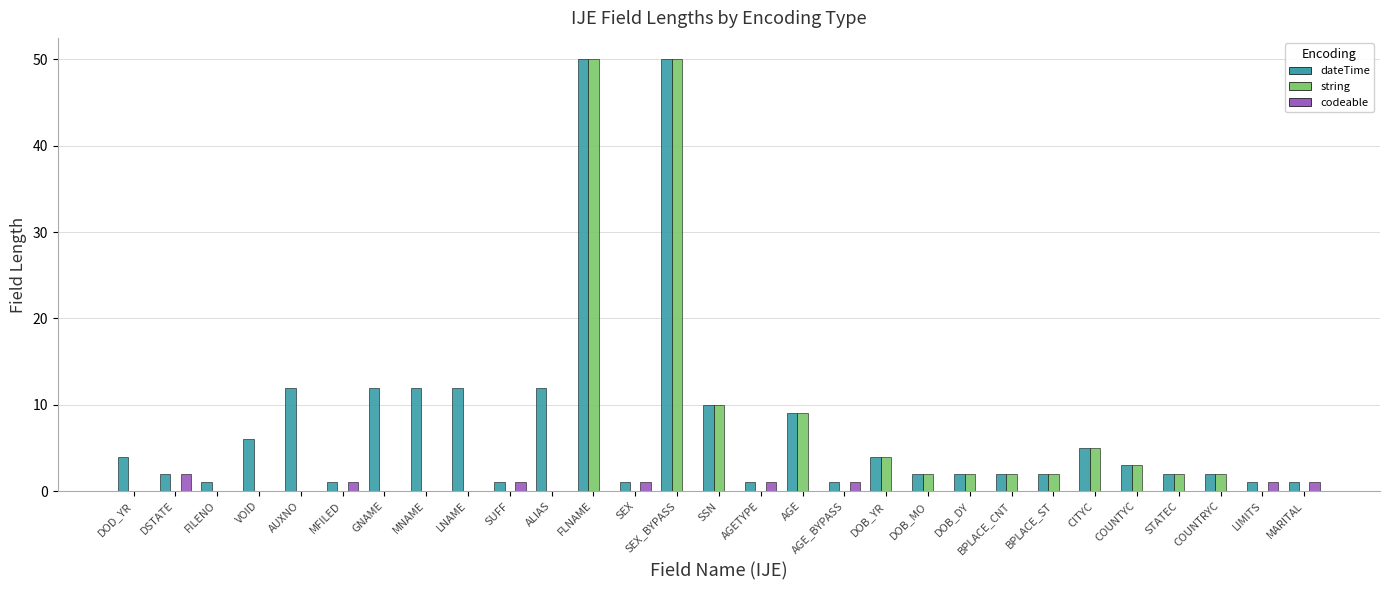

Is the value of codeable at DSTATE greater than the value of string at FILENO?

Yes